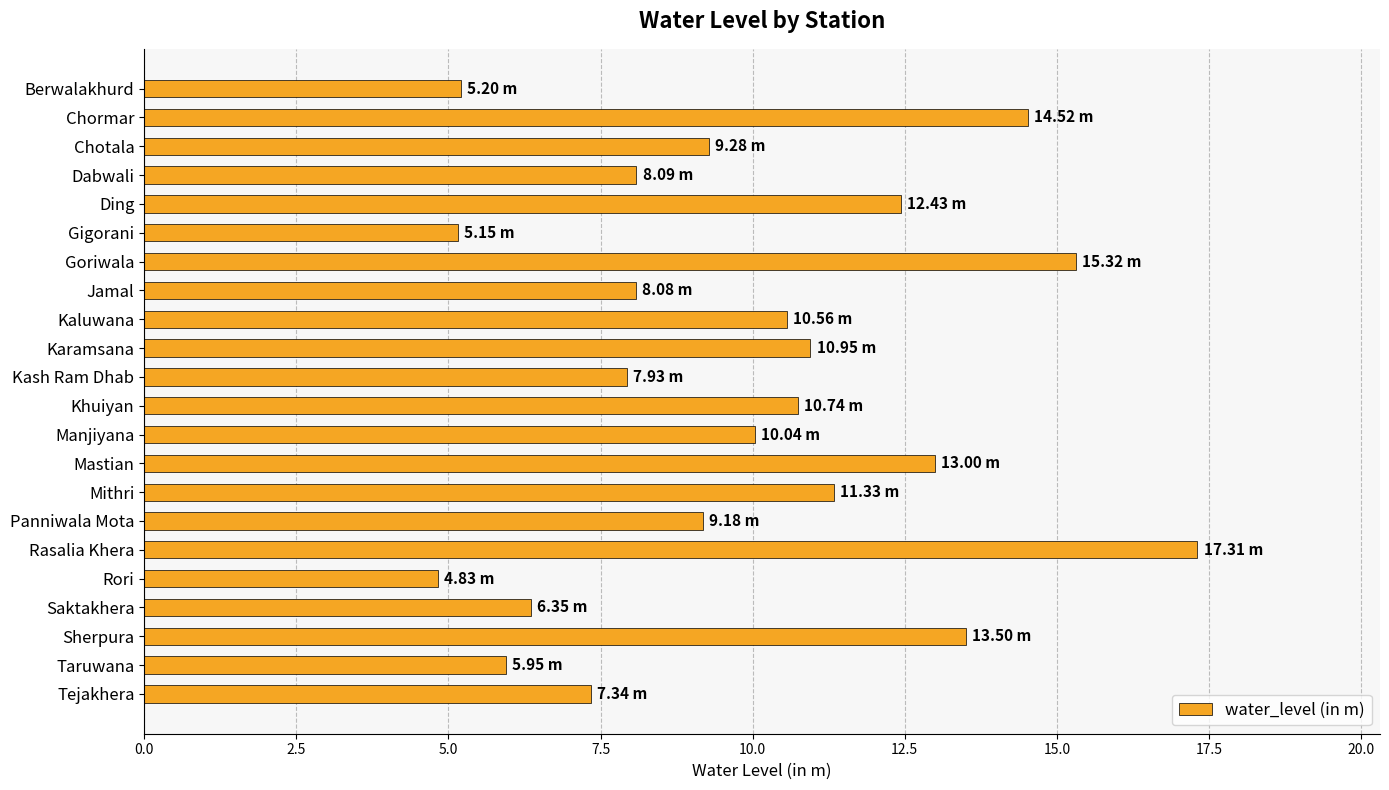

What is the average value?

9.9